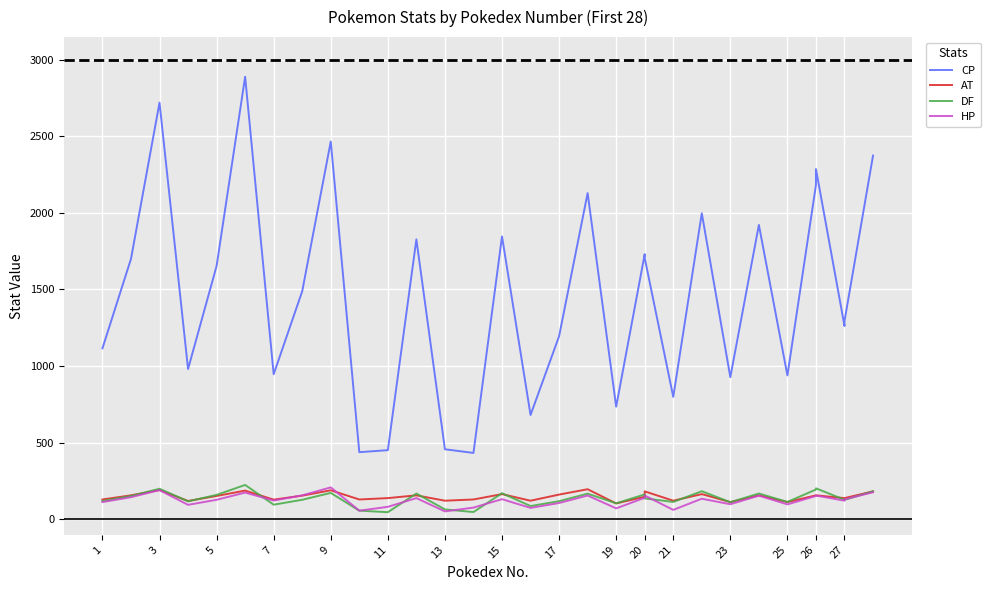

True or false: DF and CP intersect in this chart.

False